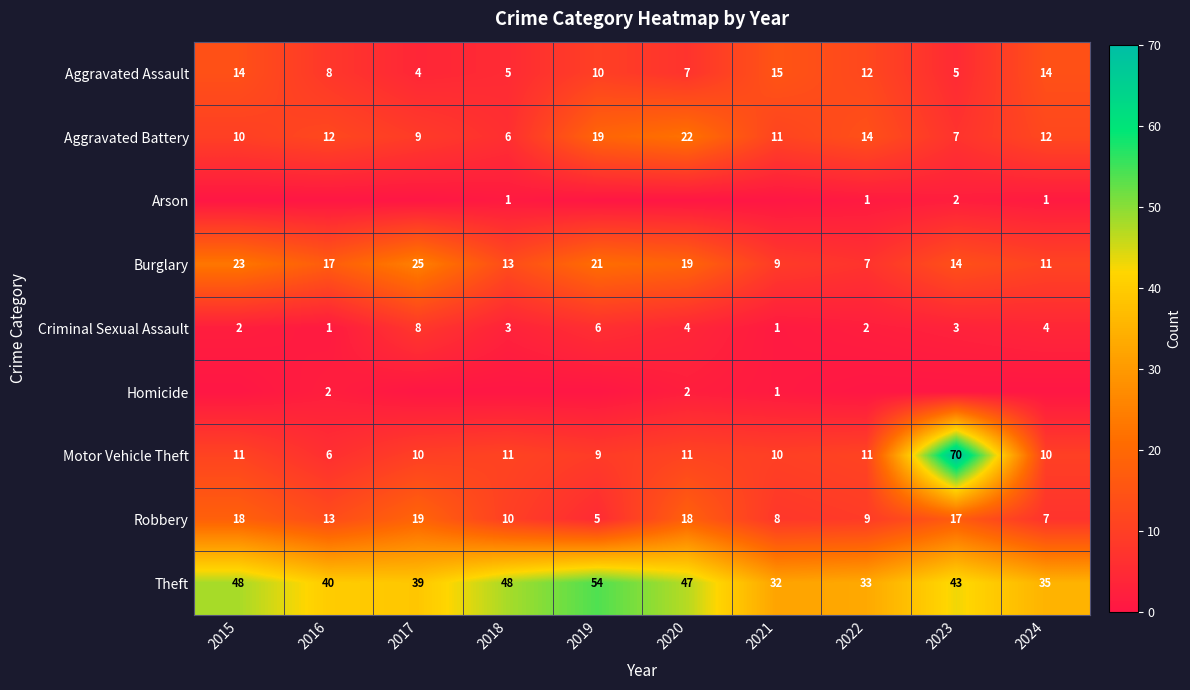

At which label is Burglary closest to 16?

2016